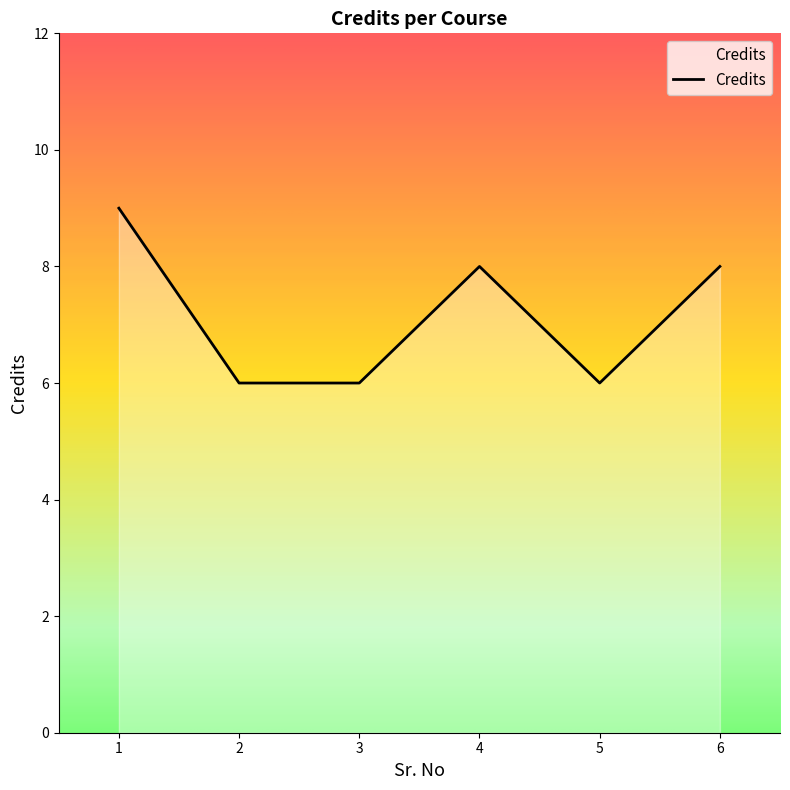

At which category does the data reach its first local peak?

4